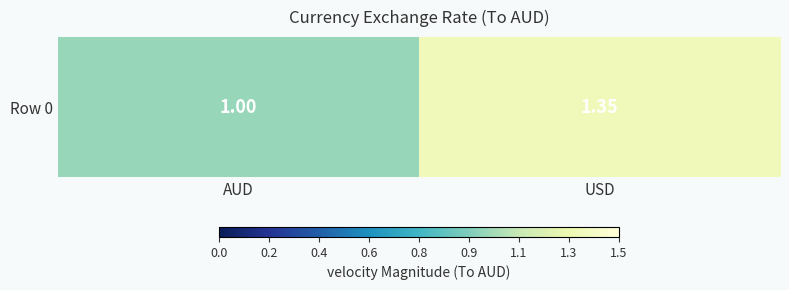

What is the ratio of the value at AUD to the value at USD?

0.7